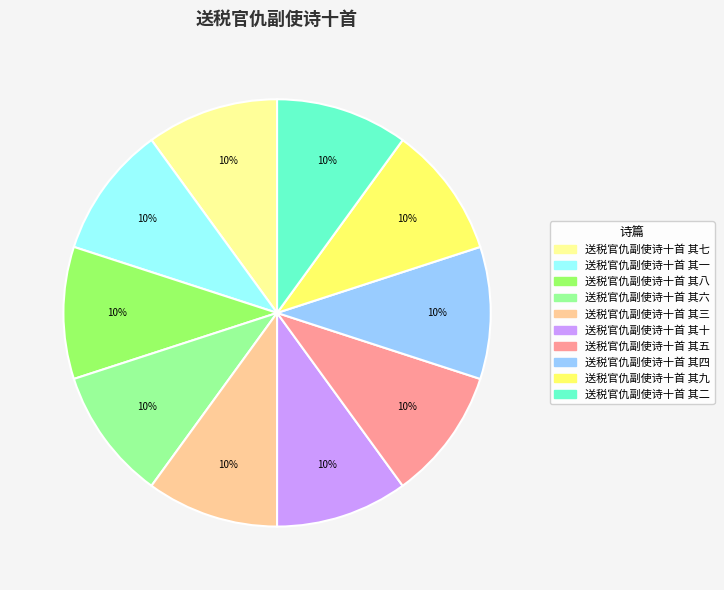

Is 送税官仇副使诗十首 其八 the majority of the pie?

No